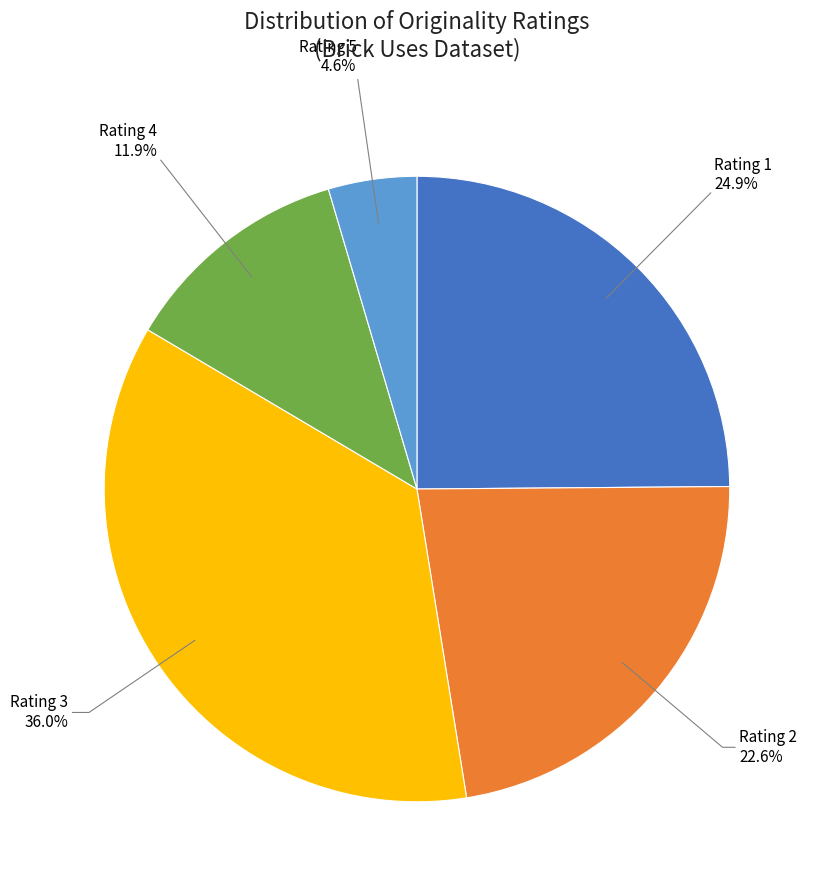

Is there a majority slice in this chart?

No